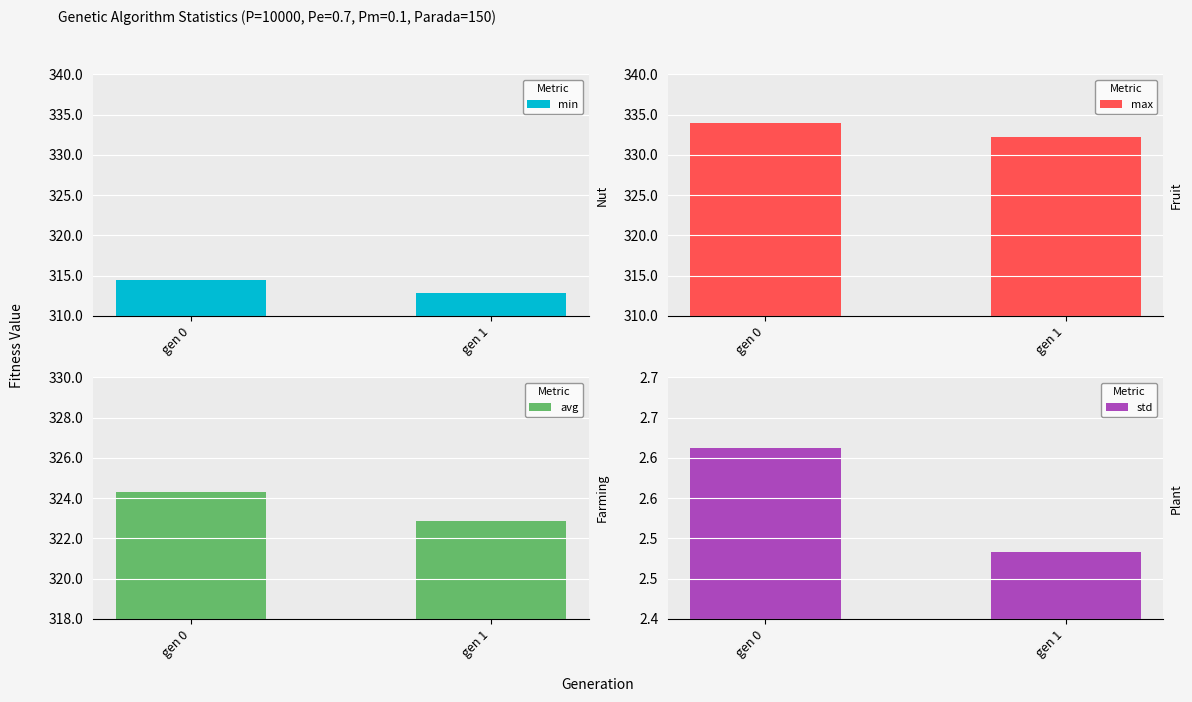

Reading left to right, extract all data points from this chart.

min: 314.5	312.9
max: 333.9	332.2
avg: 324.3	322.9
std: 2.6	2.5